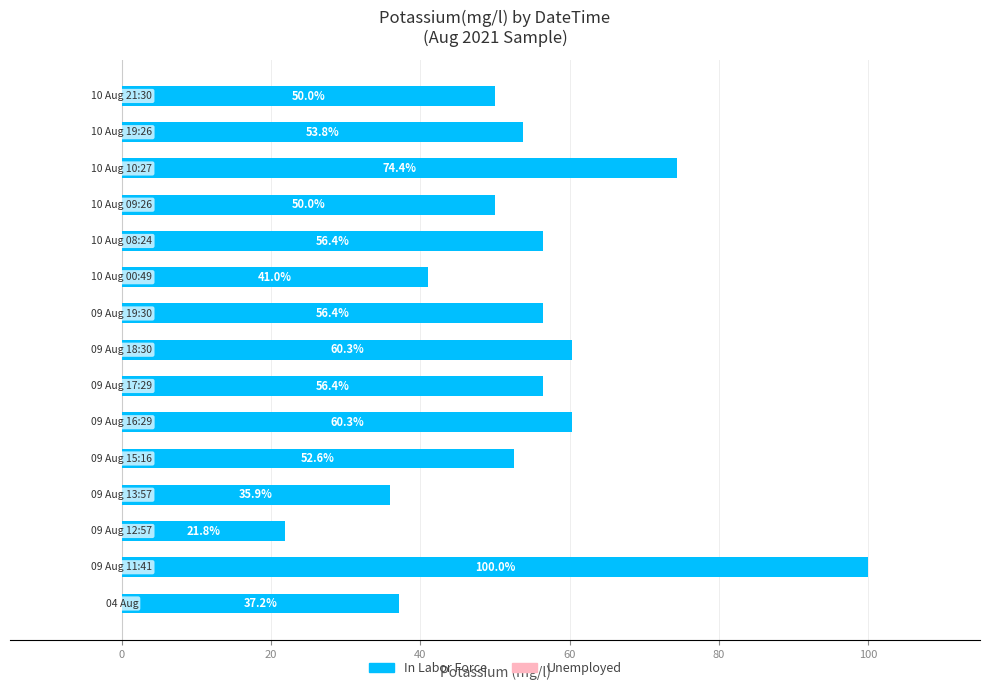

What is the average value?

53.8